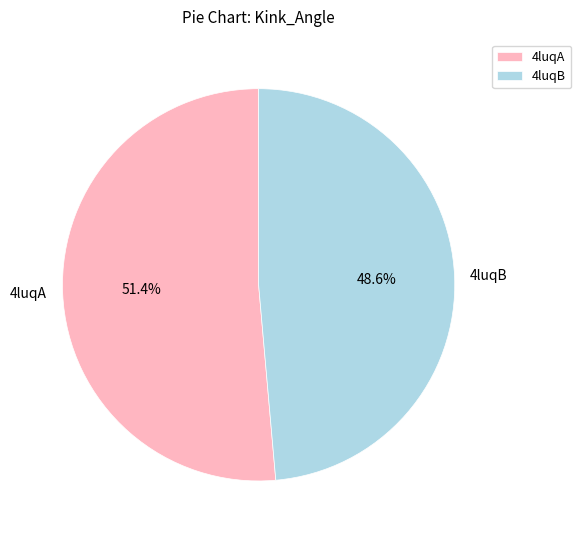

Which has a higher value, 4luqA or 4luqB?

4luqA